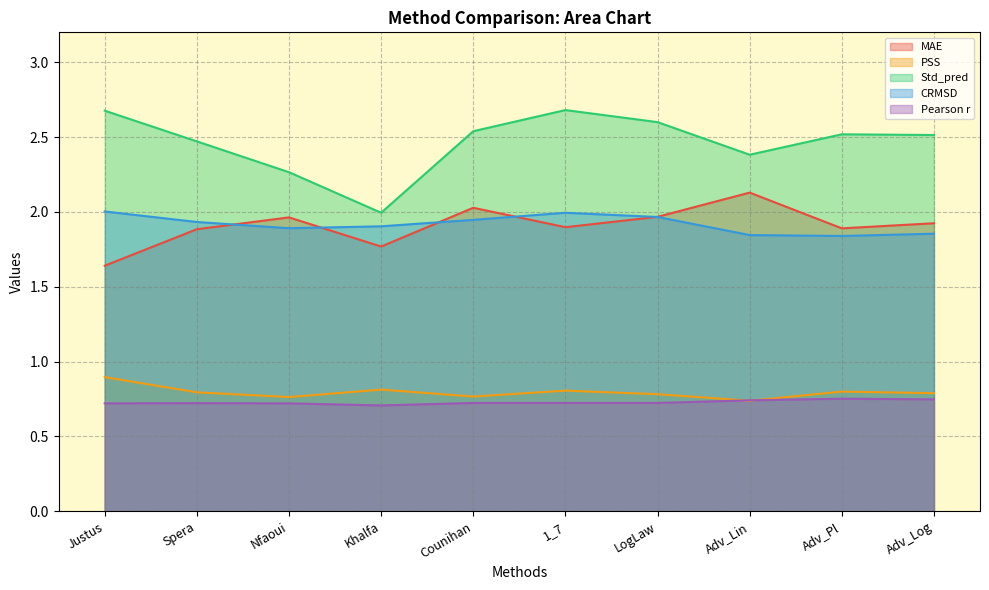

Is the value of MAE at Khalfa greater than the value of CRMSD at Adv_Lin?

No